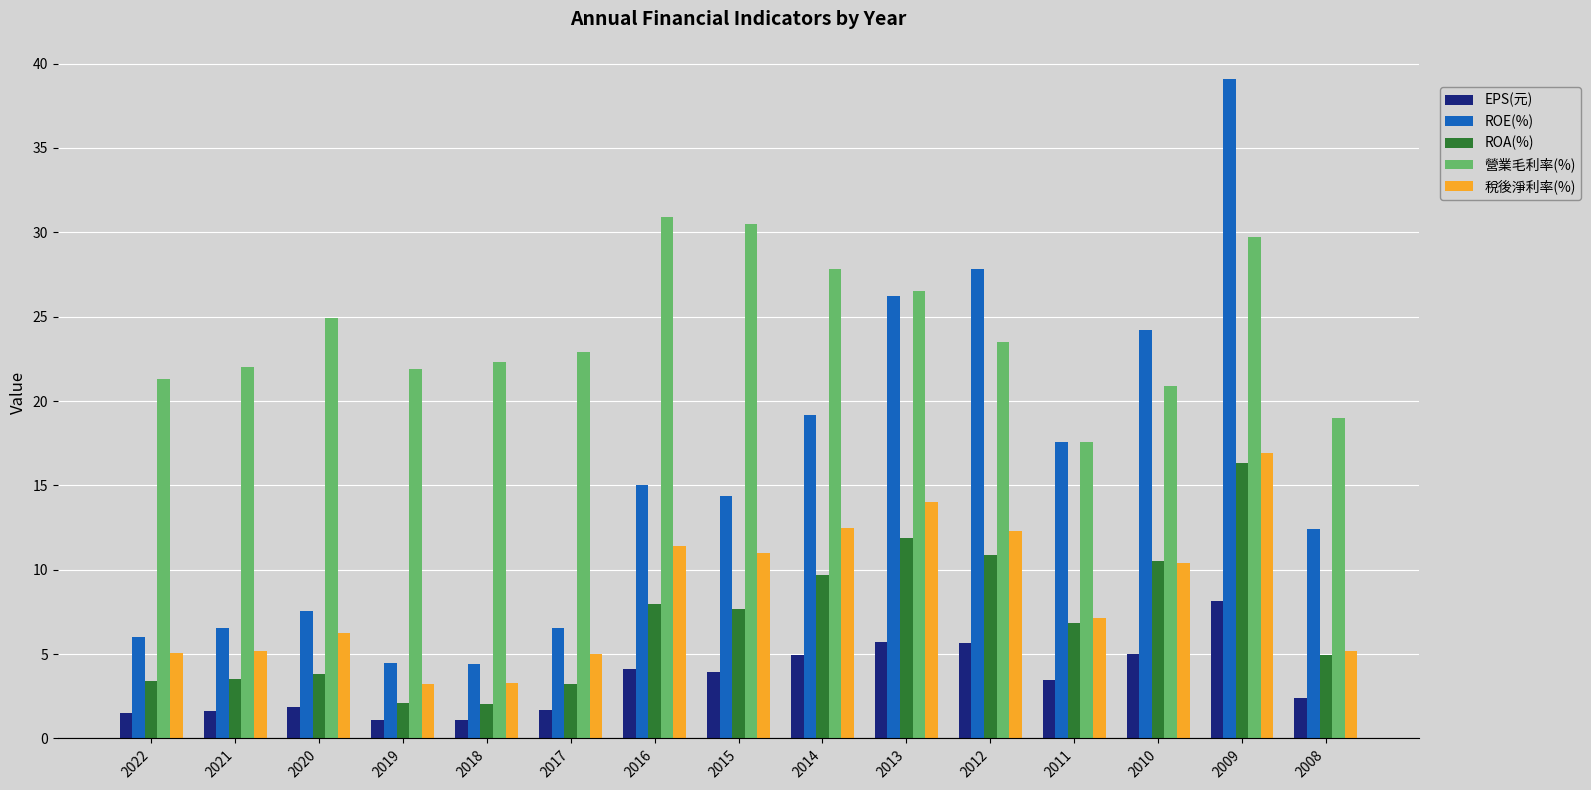

What is the greatest value displayed?

39.1